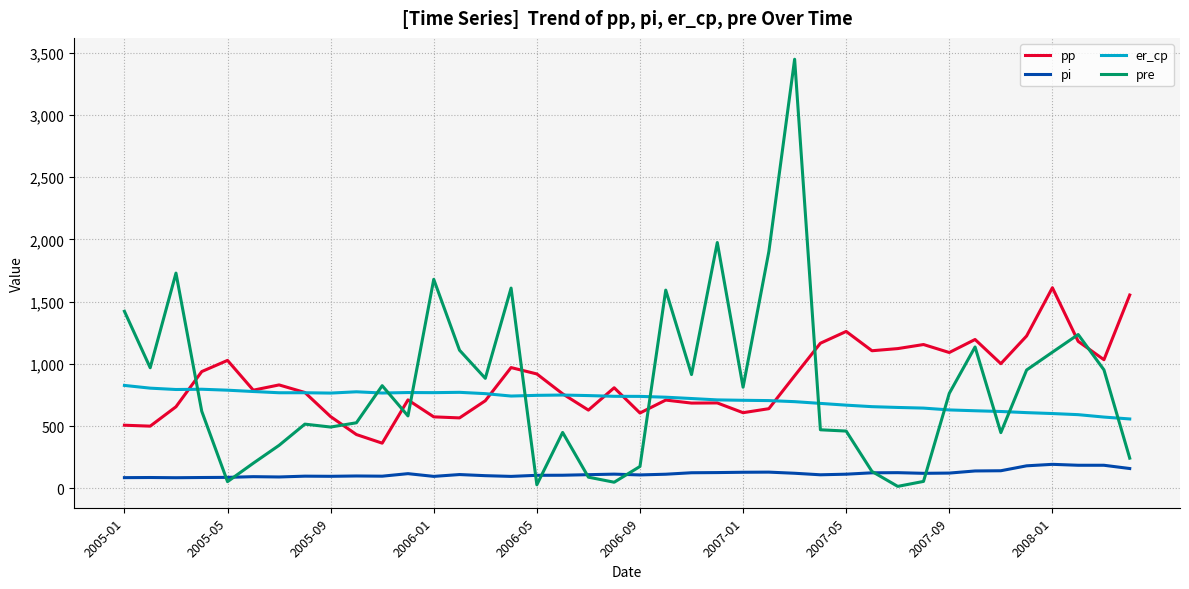

What is the difference between the maximum and second lowest values in the er_cp series?

254.3